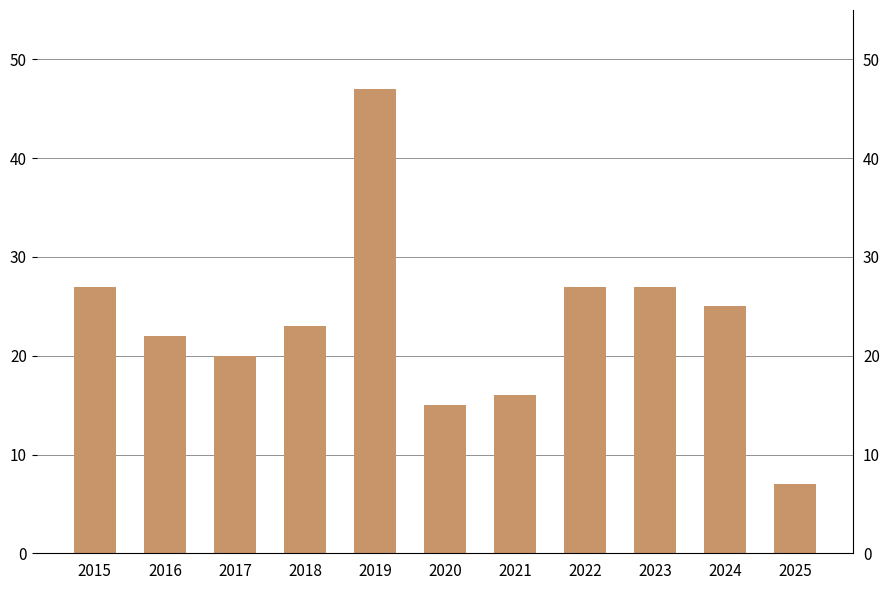

Reading left to right, transcribe all the data shown in this chart.

27	22	20	23	47	15	16	27	27	25	7